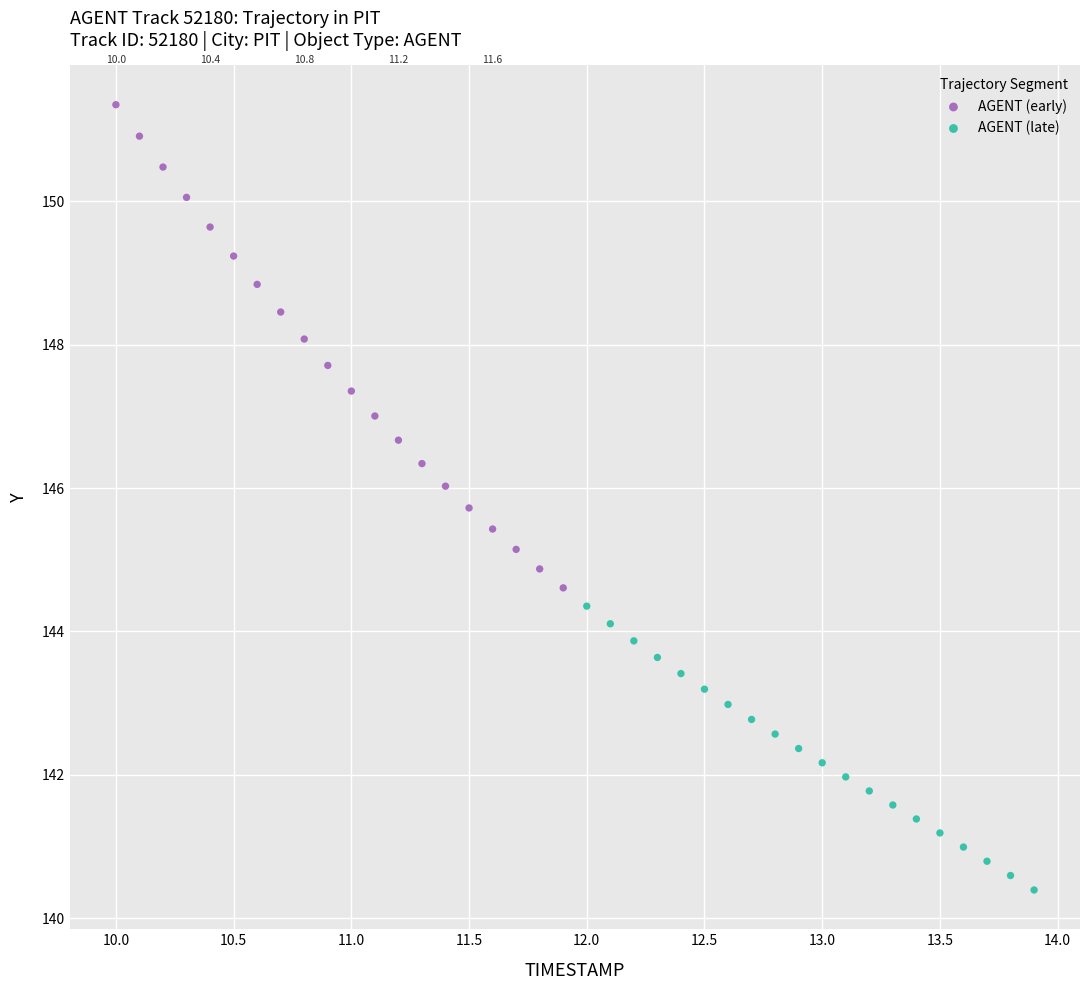

Which series reaches the minimum Y coordinate?

AGENT (late)